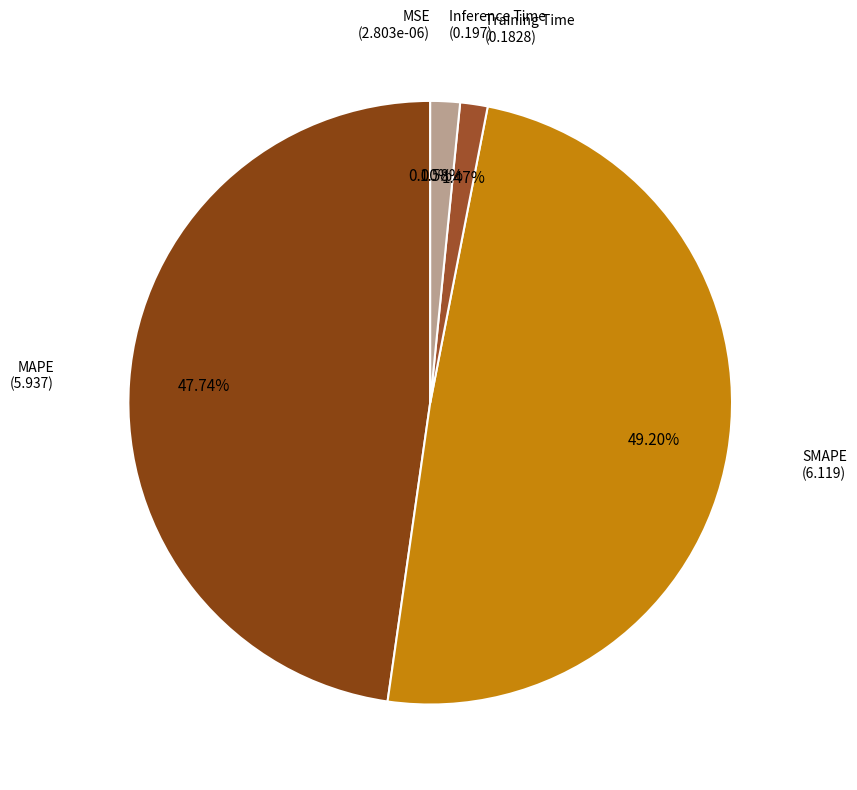

Which slice is the smallest?

MSE